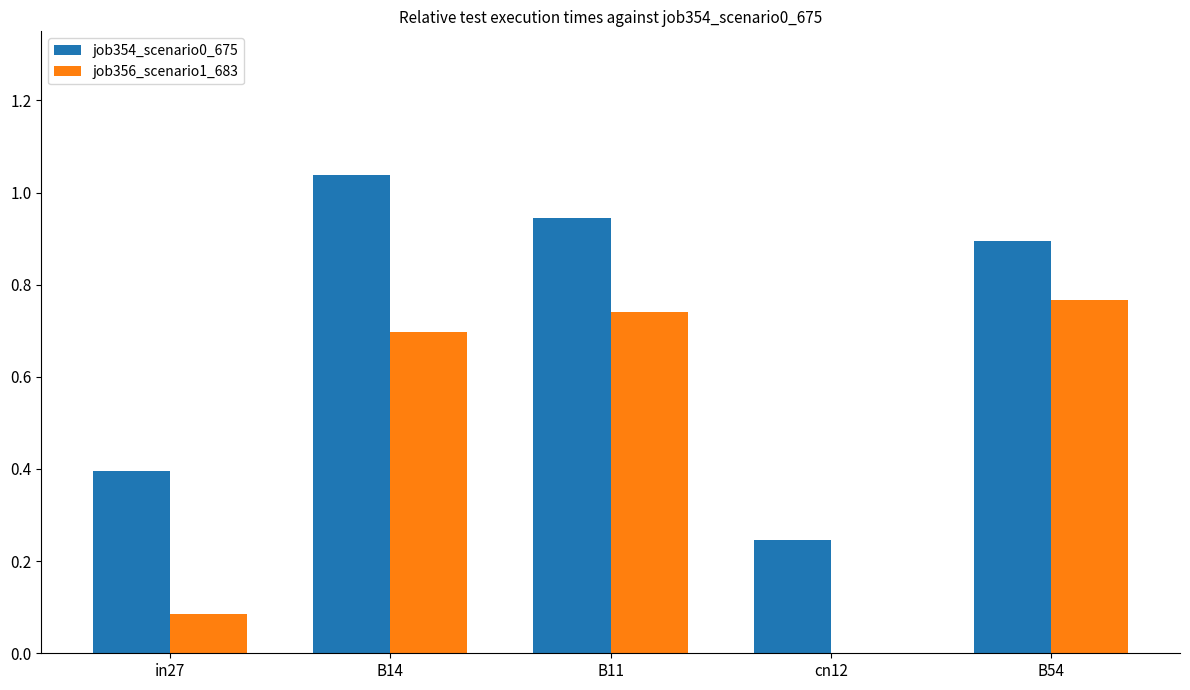

The job356_scenario1_683 series shows 0.7 at B14. True or false?

True